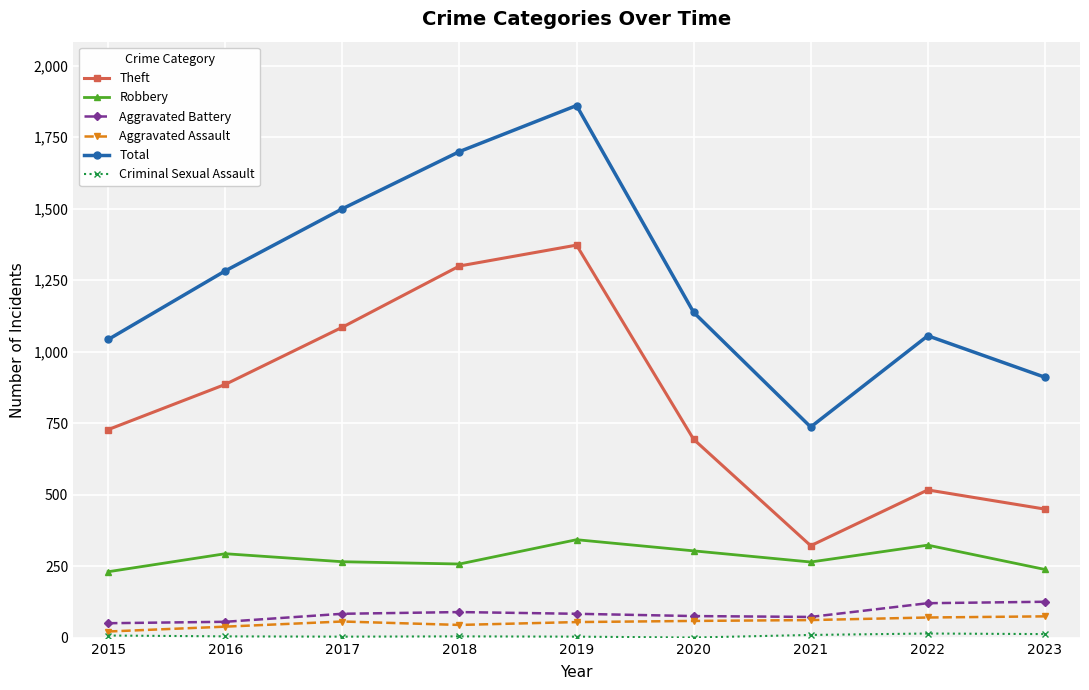

How many distinct data groups are displayed?

6